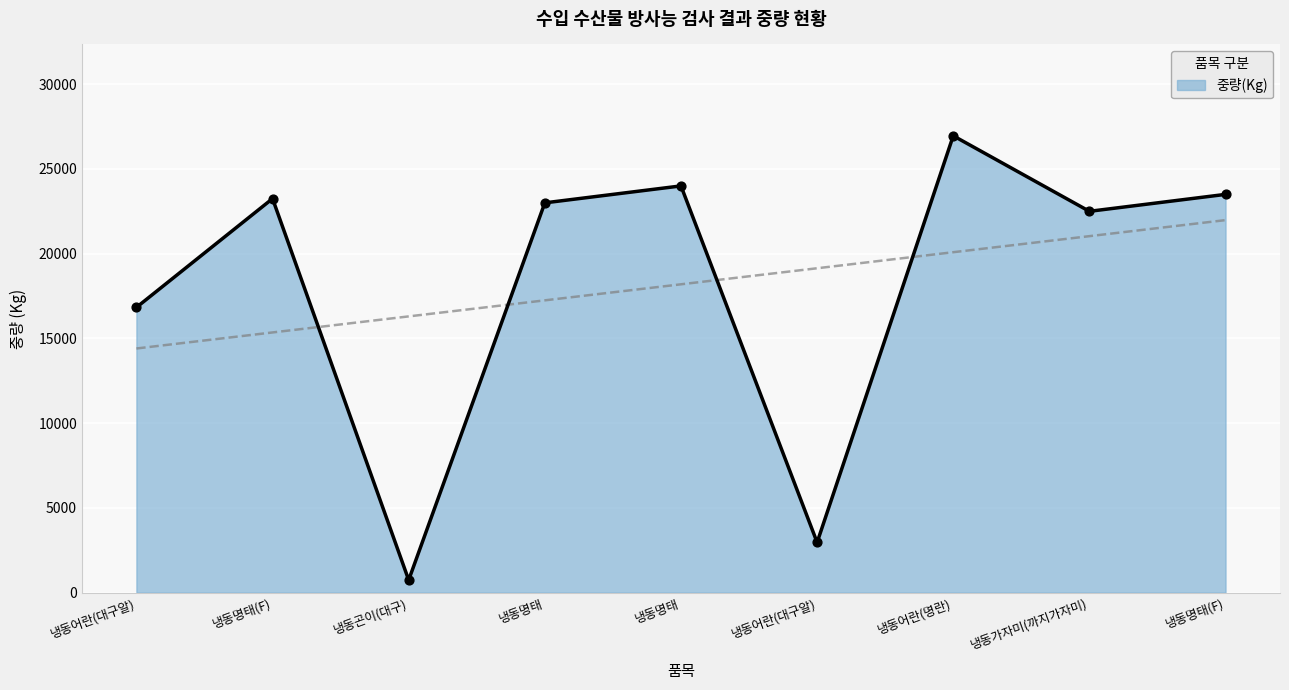

Which has a higher value, 냉동가자미(까지가자미) or 냉동어란(대구알)?

냉동가자미(까지가자미)